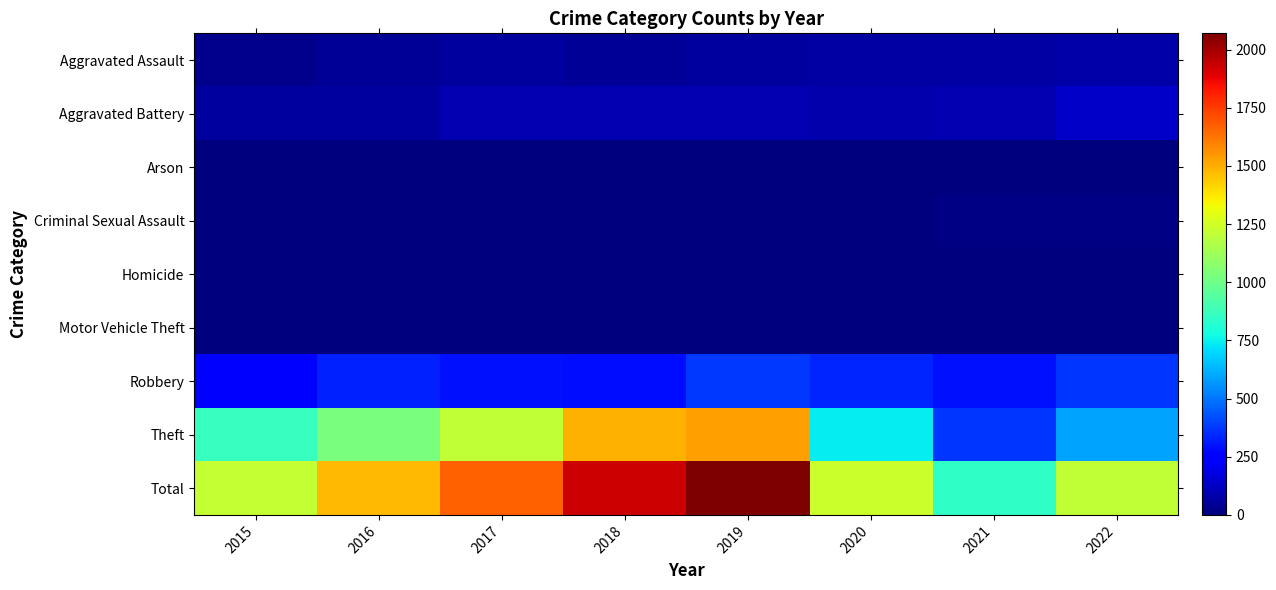

What is the spread (max minus min) of values at 2020?

1229